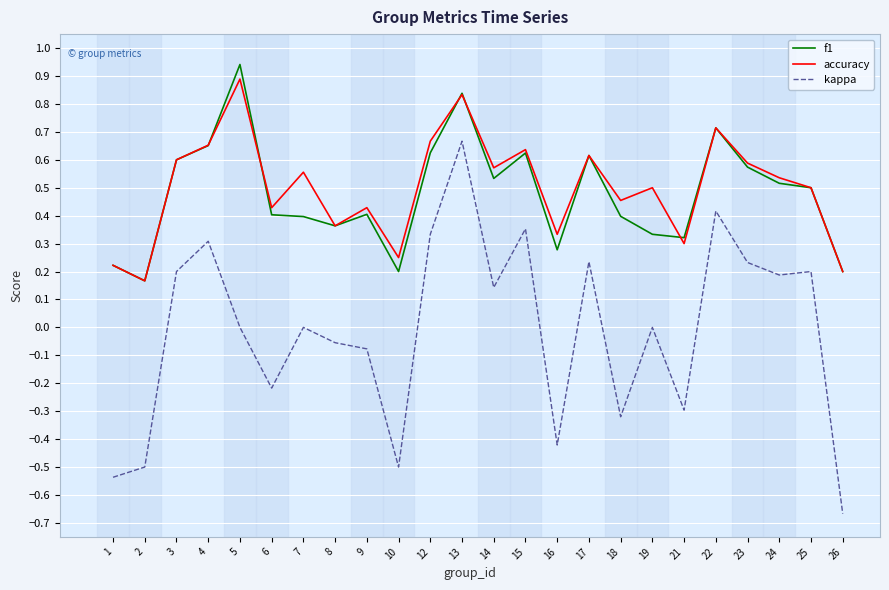

How many lines are shown in the chart?

3